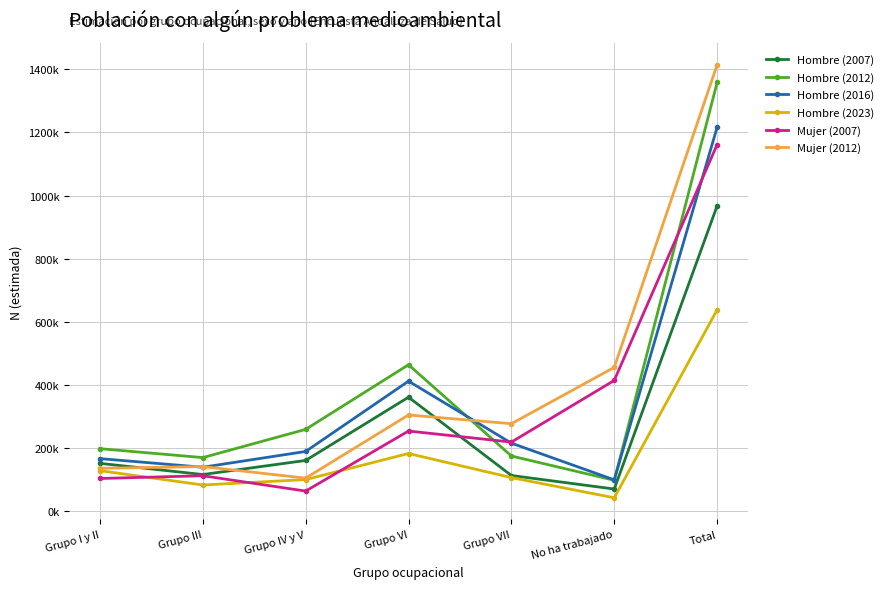

What are all the series names shown in the legend?

Hombre (2007), Hombre (2012), Hombre (2016), Hombre (2023), Mujer (2007), Mujer (2012)